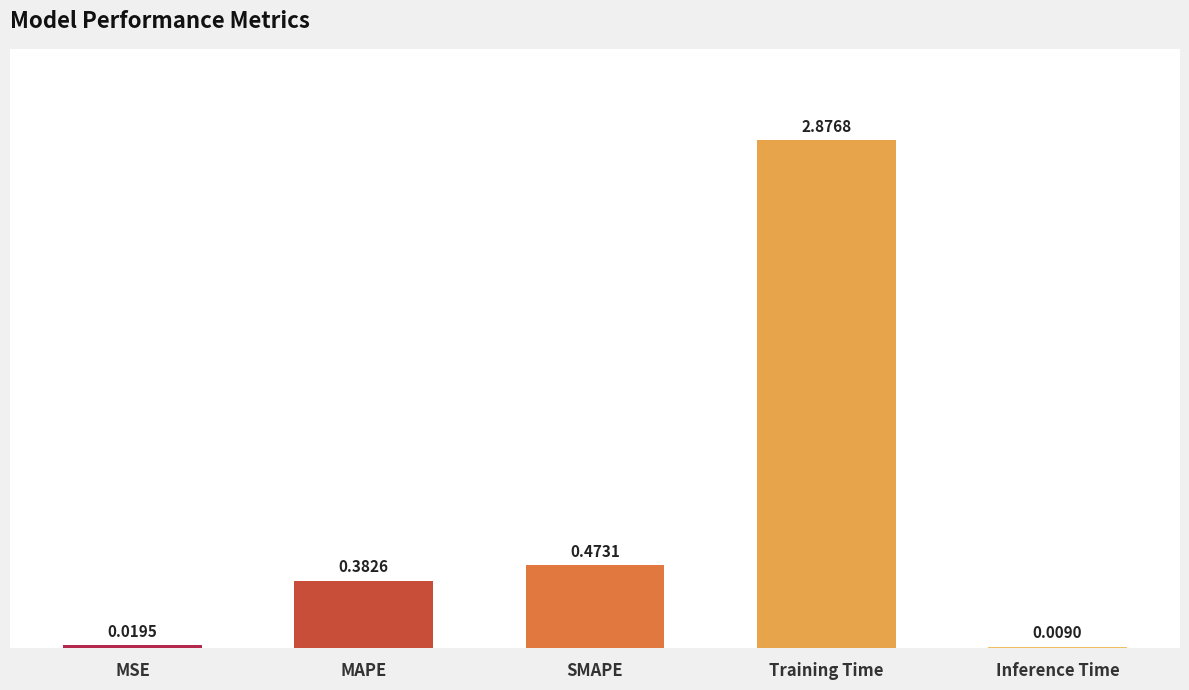

Where is the data nearest to the value 1?

SMAPE